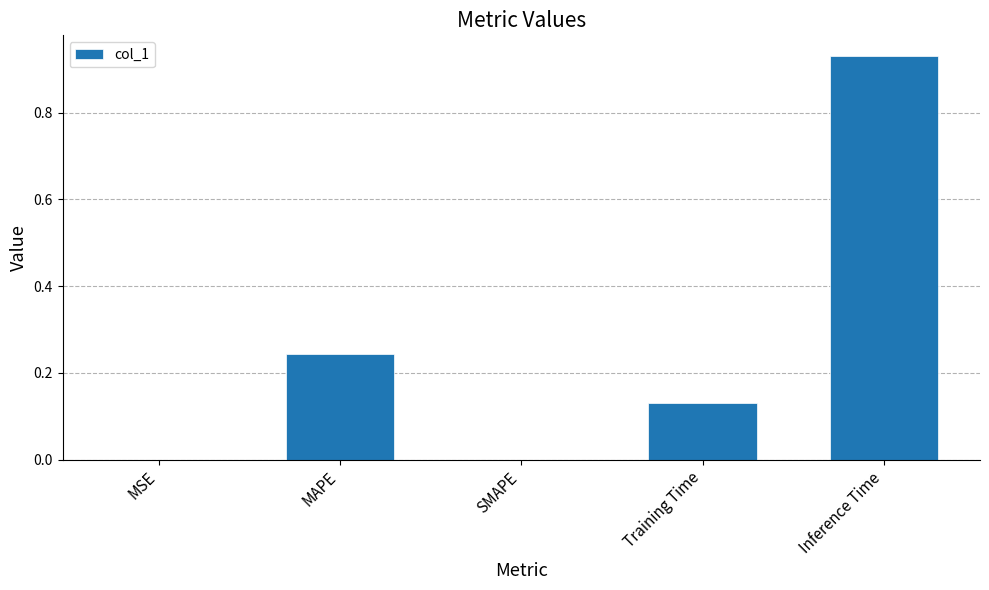

What is the sum of all values?

1.3